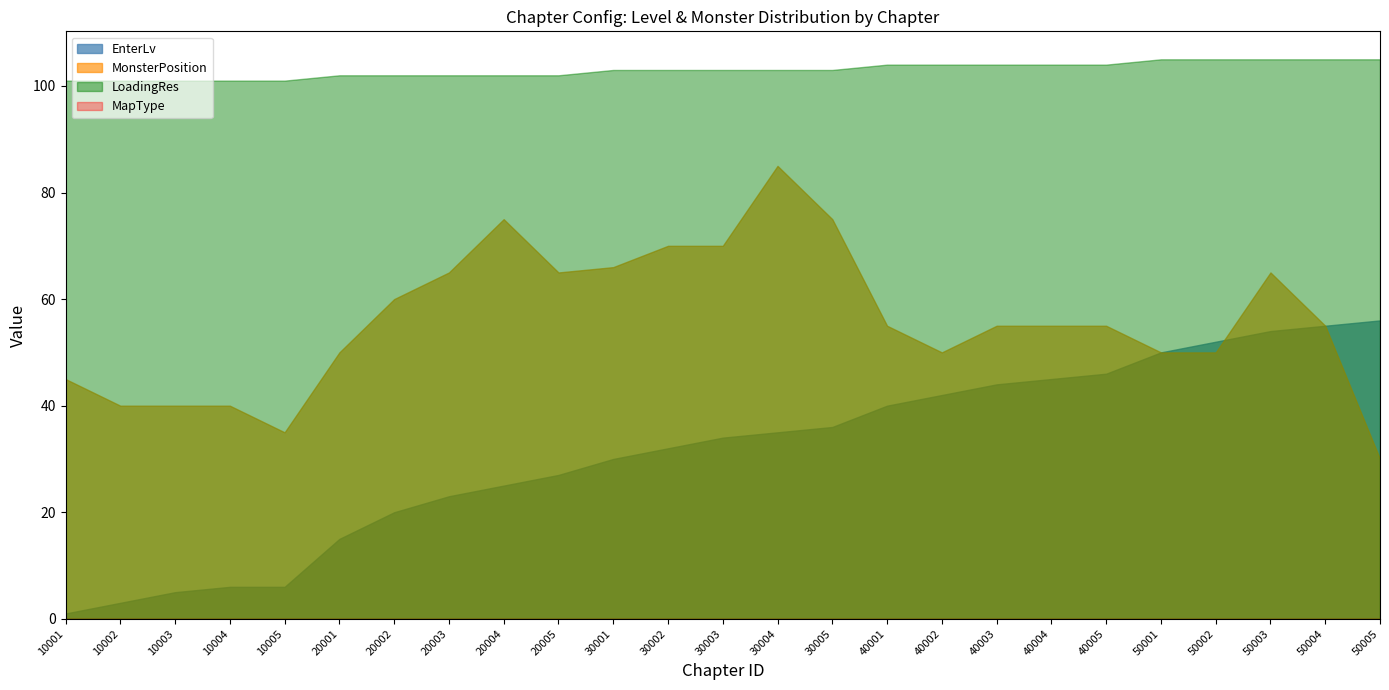

Which series has the largest total across all categories?

LoadingRes